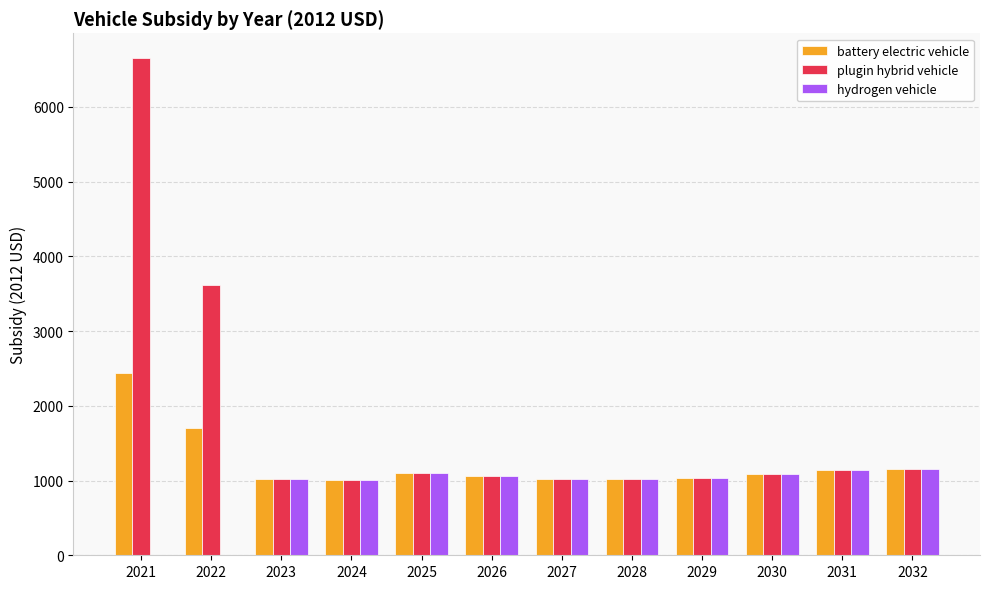

At which category is the sum across all series the highest?

2021